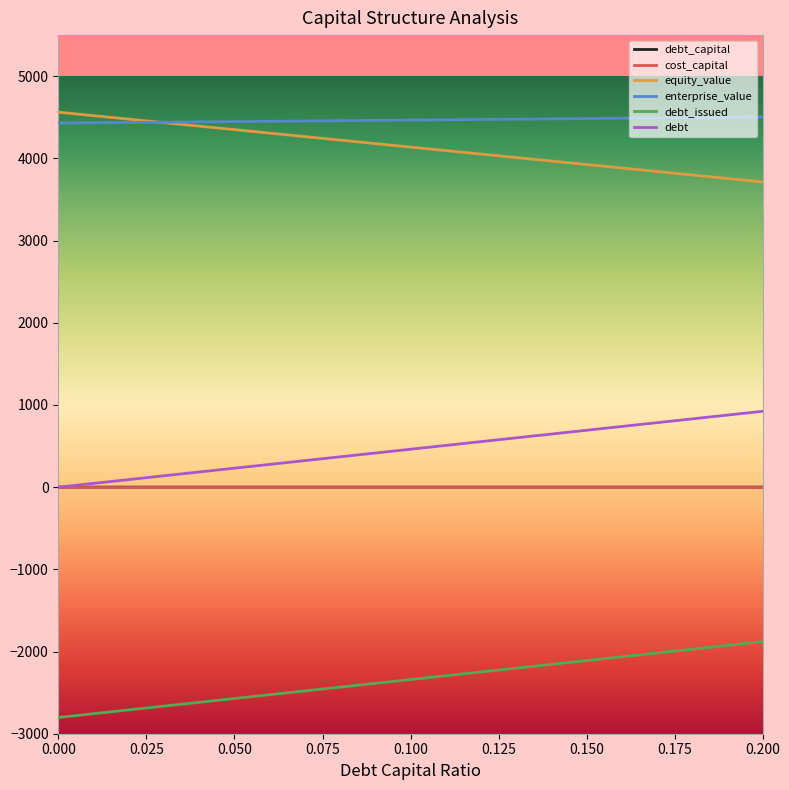

How many values in debt are above zero?

20